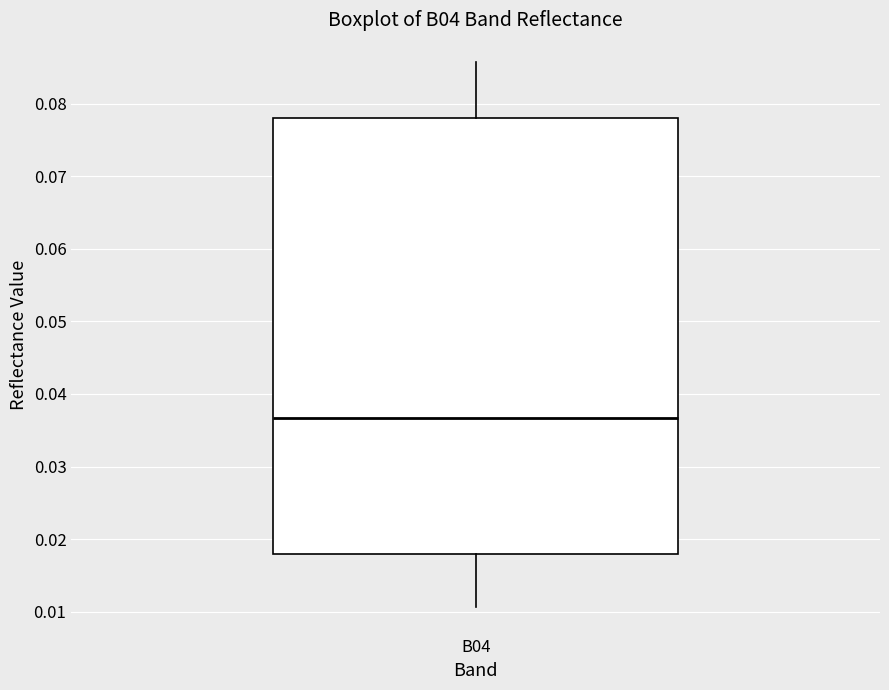

Where does the median line of the box for B04 sit on the y-axis? The values are not printed on the chart, so give them approximately, as read against the axis.

0.037